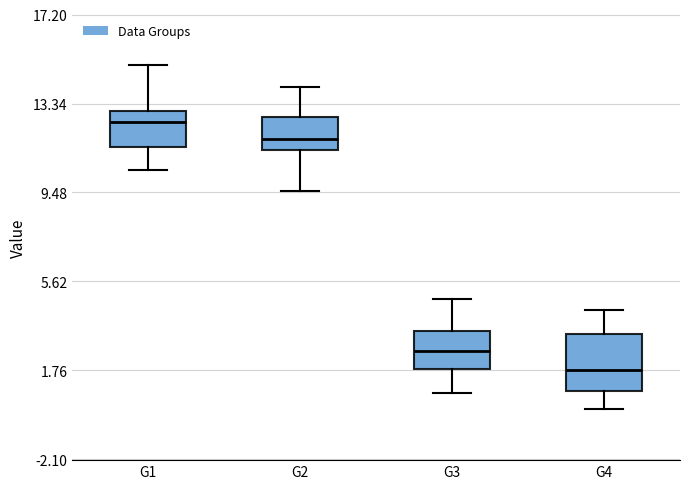

Which box has the lowest median line?

G4